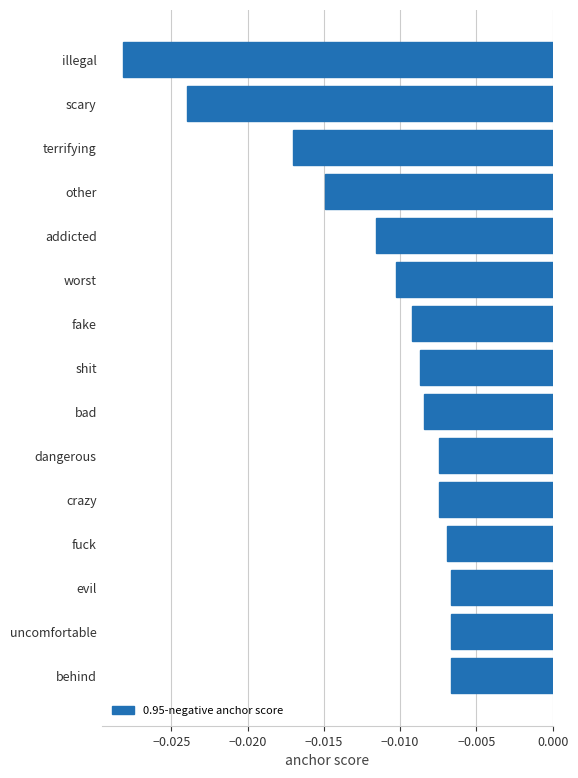

What is the label of the 8th bar from the bottom?

shit